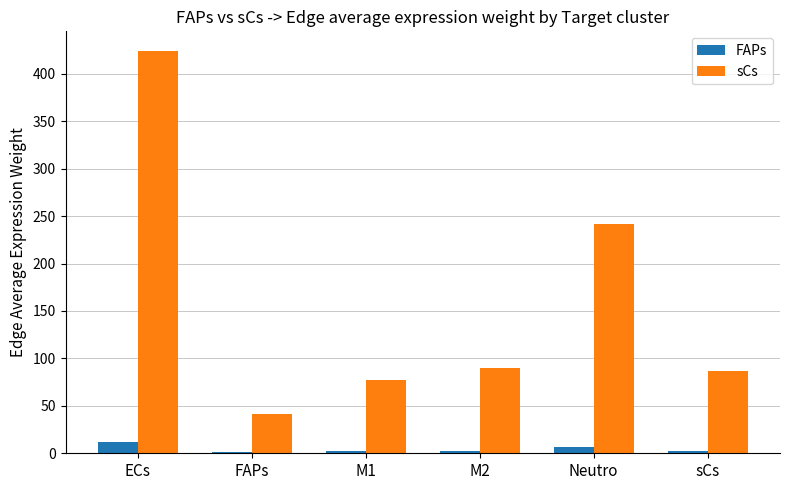

Which series has the largest total across all categories?

sCs